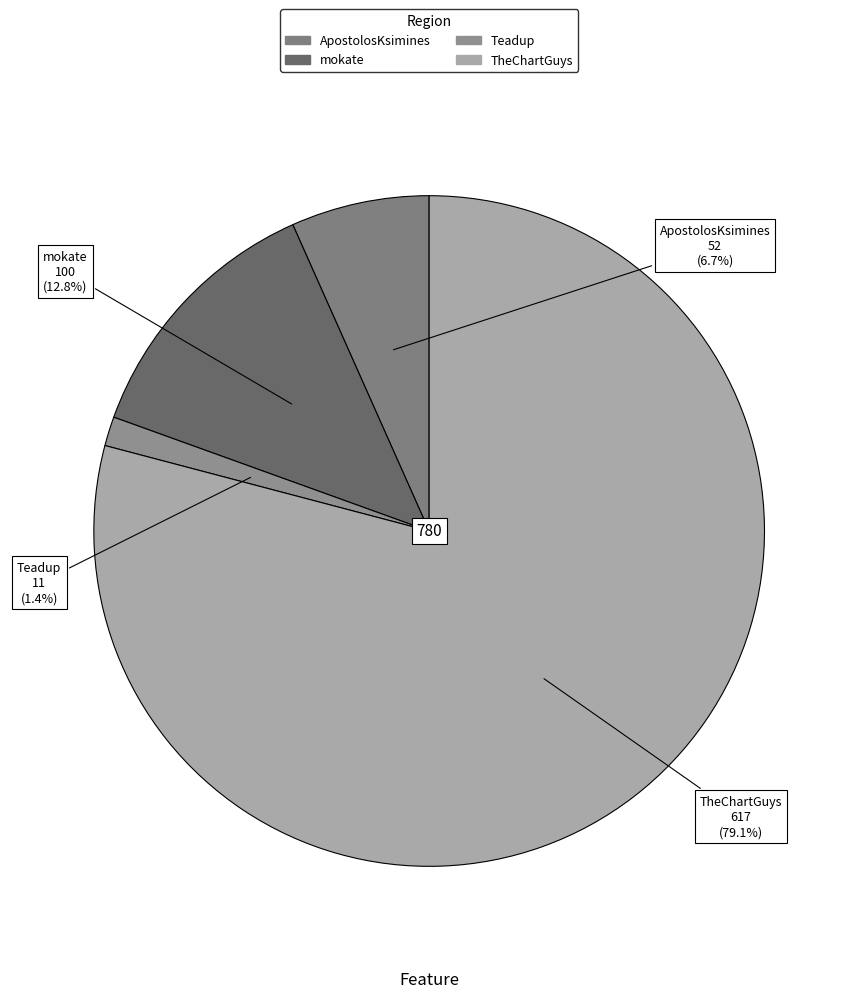

Is it true that Teadup is 1% of the pie?

True